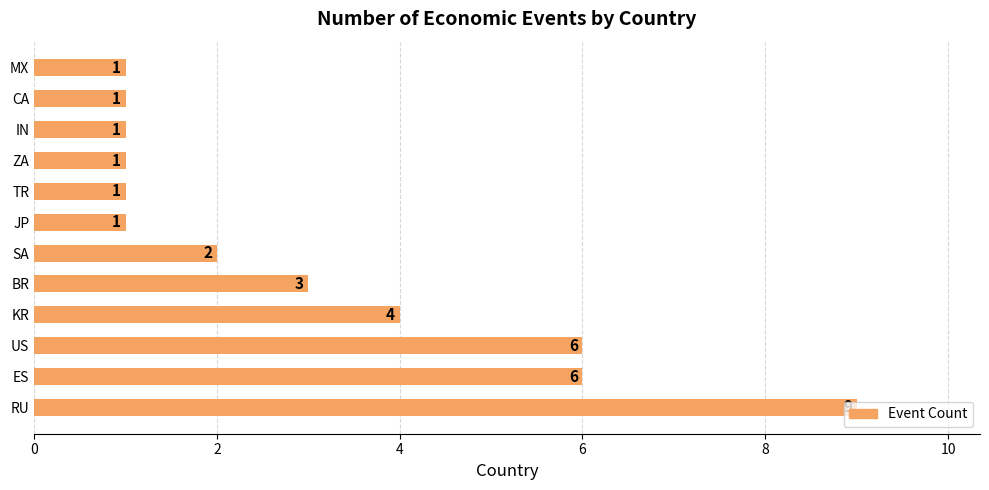

What is the maximum value shown in the chart?

9